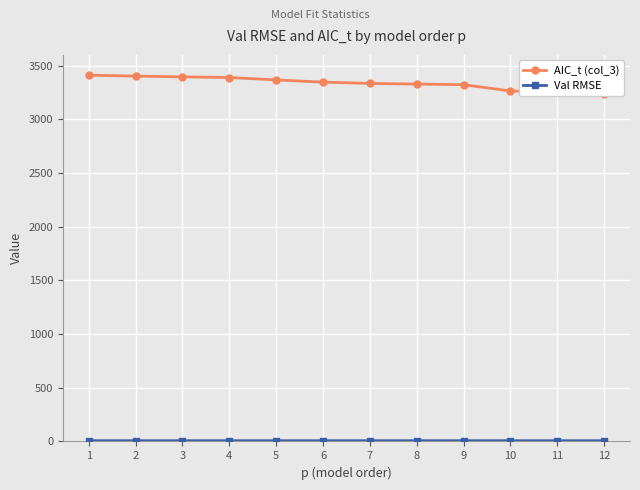

Count the Val RMSE values in the range 6 to 7.

12